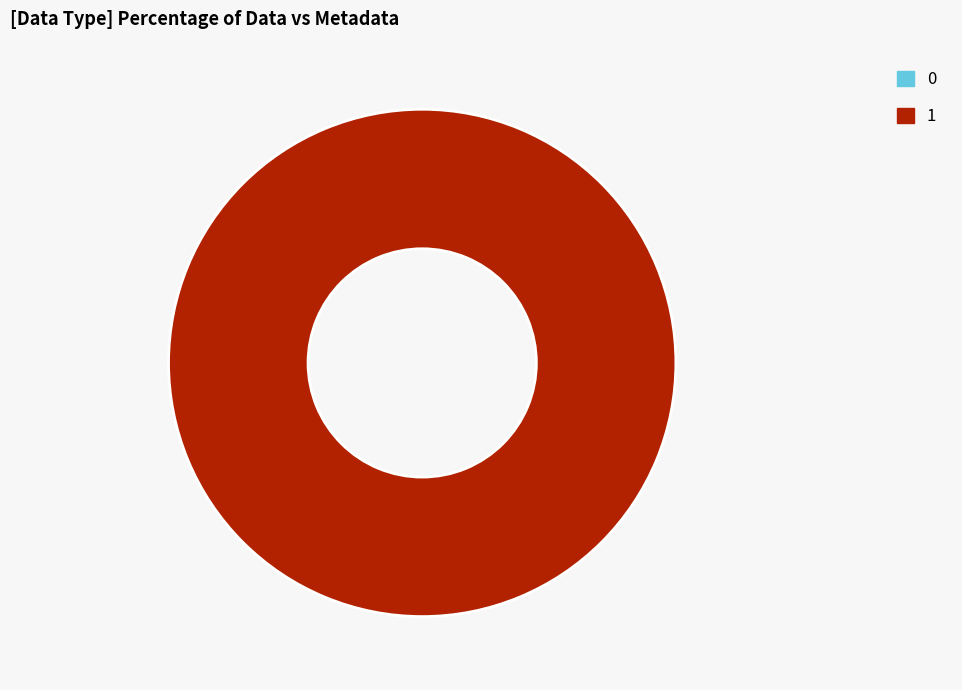

To the nearest percent, what is the difference between the 0 and 1 slice percentages?

100%